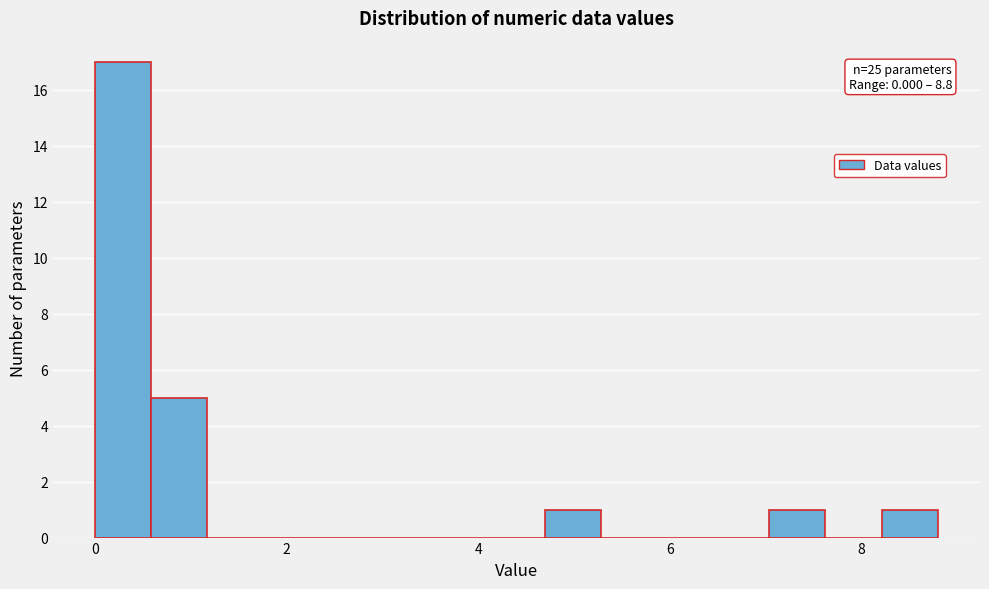

Around what value on the x-axis is the tallest bar? Give the approximate position of its centre, as read against the axis.

0.2